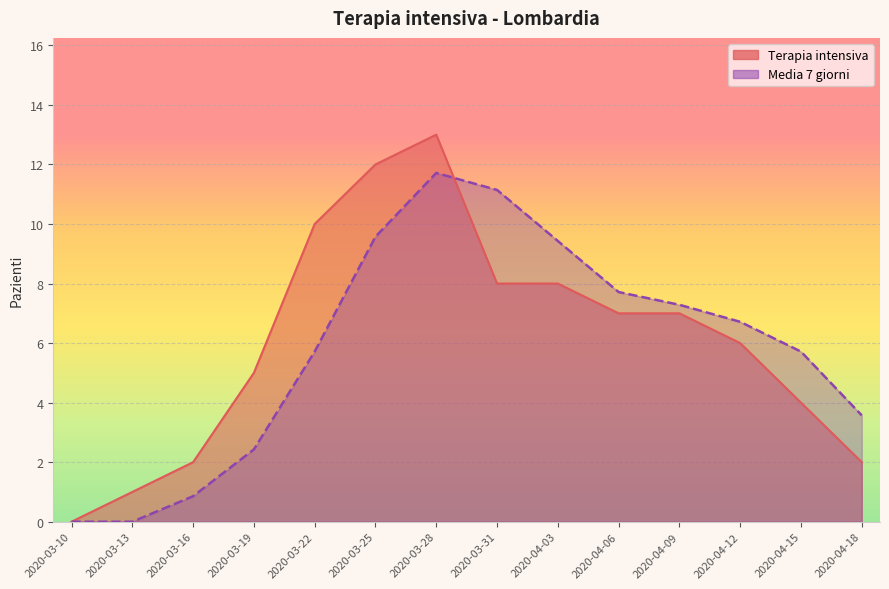

List the labels in order of Terapia intensiva value, largest first.

2020-03-28, 2020-03-25, 2020-03-22, 2020-03-31, 2020-04-03, 2020-04-06, 2020-04-09, 2020-04-12, 2020-03-19, 2020-04-15, 2020-03-16, 2020-04-18, 2020-03-13, 2020-03-10